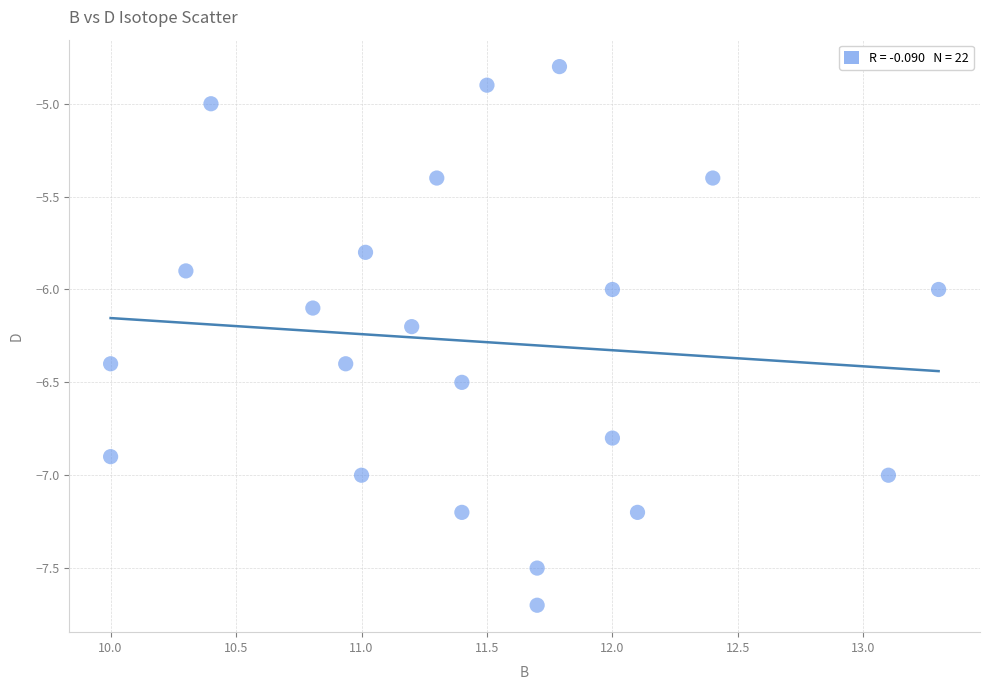

What is the range of Y values (max minus min)?

2.9